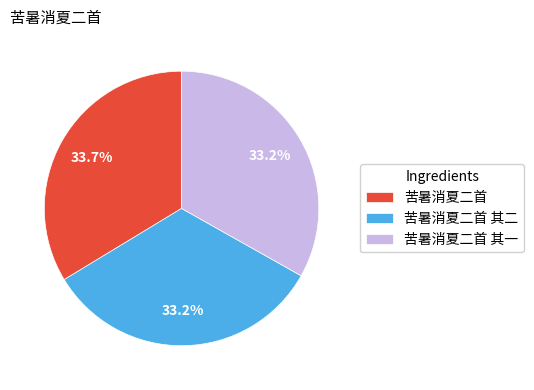

To the nearest percent, what is the combined percentage of 苦暑消夏二首 and 苦暑消夏二首 其一?

67%